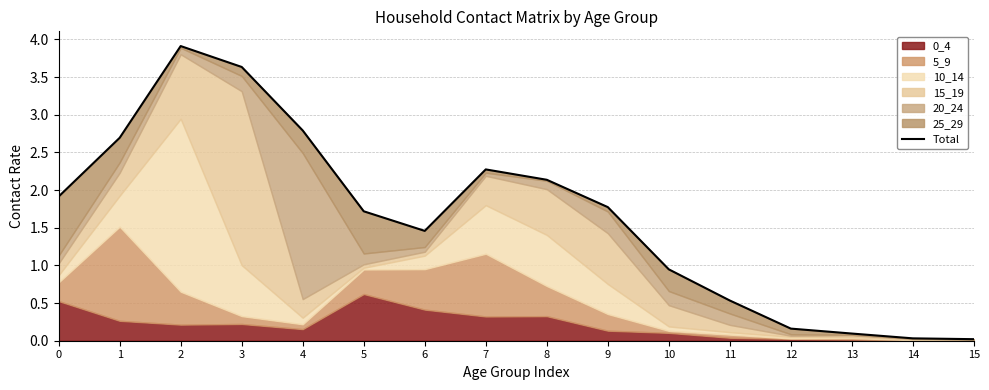

How many data points are above 1?

10